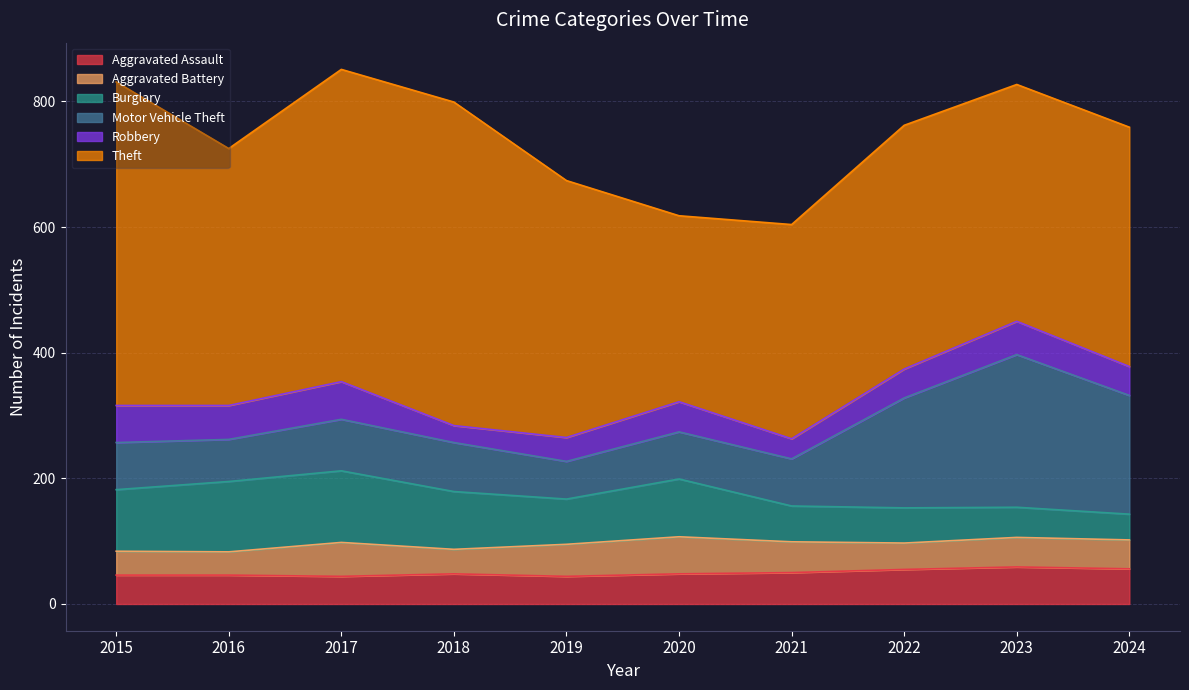

What is the sum of the Aggravated Assault values at 2023 and 2022?

114